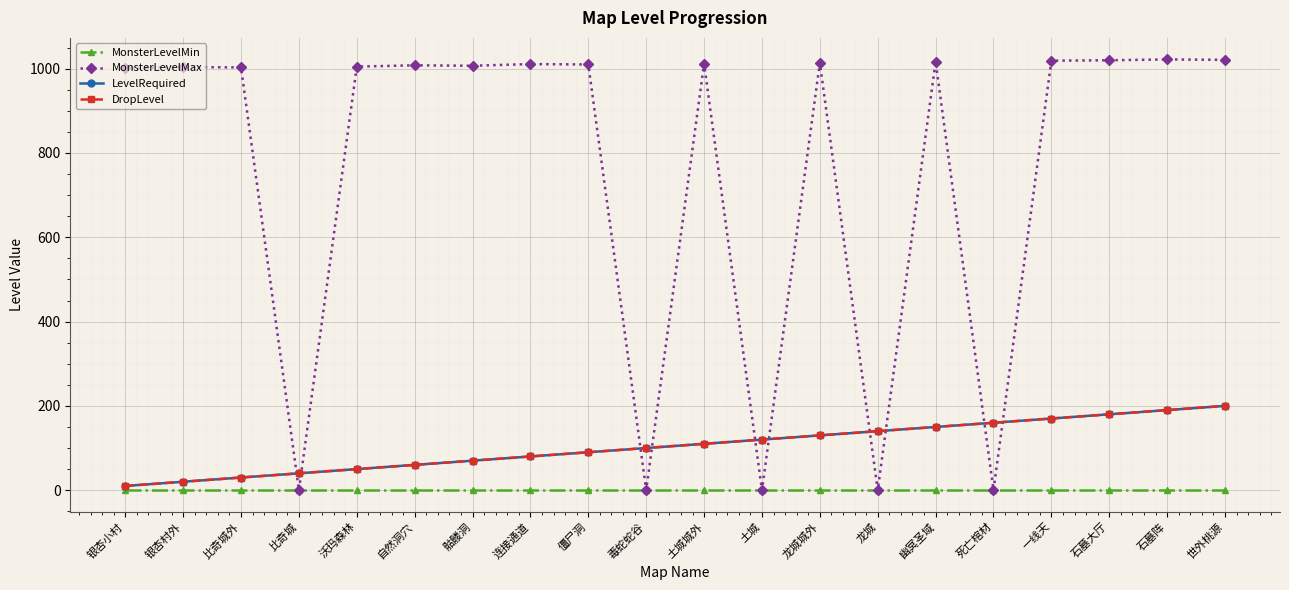

Reading left to right, transcribe all the data shown in this chart.

MonsterLevelMin: 银杏小村=0	银杏村外=0	比奇城外=0	比奇城=0	沃玛森林=0	自然洞穴=0	骷髅洞=0	连接通道=0	僵尸洞=0	毒蛇蛇谷=0	土城城外=0	土城=0	龙城城外=0	龙城=0	幽冥圣域=0	死亡棺材=0	一线天=0	石墓大厅=0	石墓阵=0	世外桃源=0
MonsterLevelMax: 银杏小村=1001	银杏村外=1004	比奇城外=1003	比奇城=0	沃玛森林=1005	自然洞穴=1008	骷髅洞=1007	连接通道=1011	僵尸洞=1010	毒蛇蛇谷=0	土城城外=1012	土城=0	龙城城外=1014	龙城=0	幽冥圣域=1017	死亡棺材=0	一线天=1019	石墓大厅=1020	石墓阵=1022	世外桃源=1021
LevelRequired: 银杏小村=10	银杏村外=20	比奇城外=30	比奇城=40	沃玛森林=50	自然洞穴=60	骷髅洞=70	连接通道=80	僵尸洞=90	毒蛇蛇谷=100	土城城外=110	土城=120	龙城城外=130	龙城=140	幽冥圣域=150	死亡棺材=160	一线天=170	石墓大厅=180	石墓阵=190	世外桃源=200
DropLevel: 银杏小村=10	银杏村外=20	比奇城外=30	比奇城=40	沃玛森林=50	自然洞穴=60	骷髅洞=70	连接通道=80	僵尸洞=90	毒蛇蛇谷=100	土城城外=110	土城=120	龙城城外=130	龙城=140	幽冥圣域=150	死亡棺材=160	一线天=170	石墓大厅=180	石墓阵=190	世外桃源=200